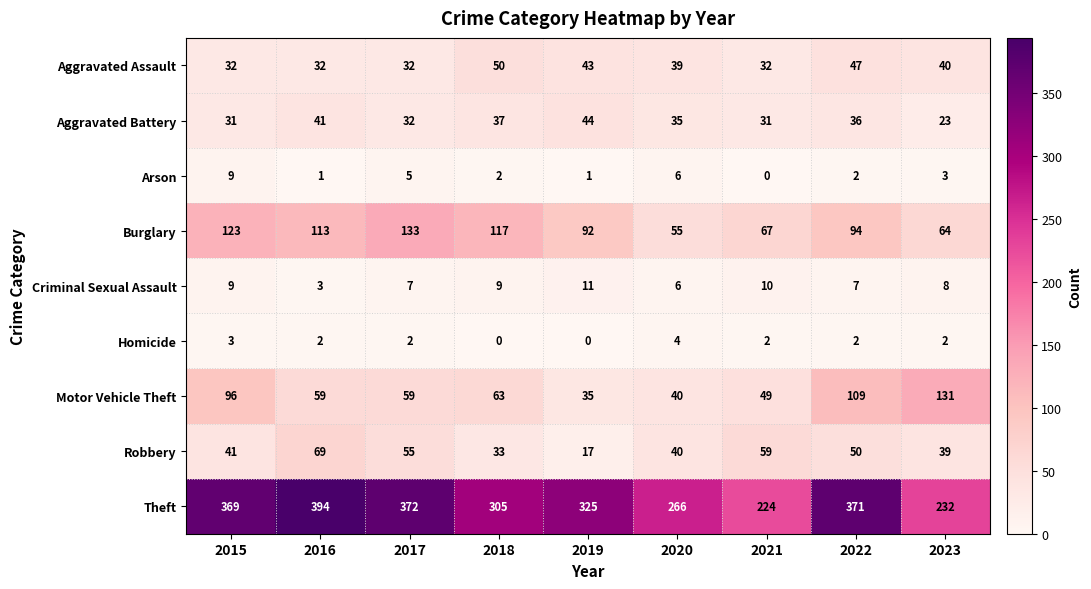

What is the difference between the highest and lowest values at 2022?

369